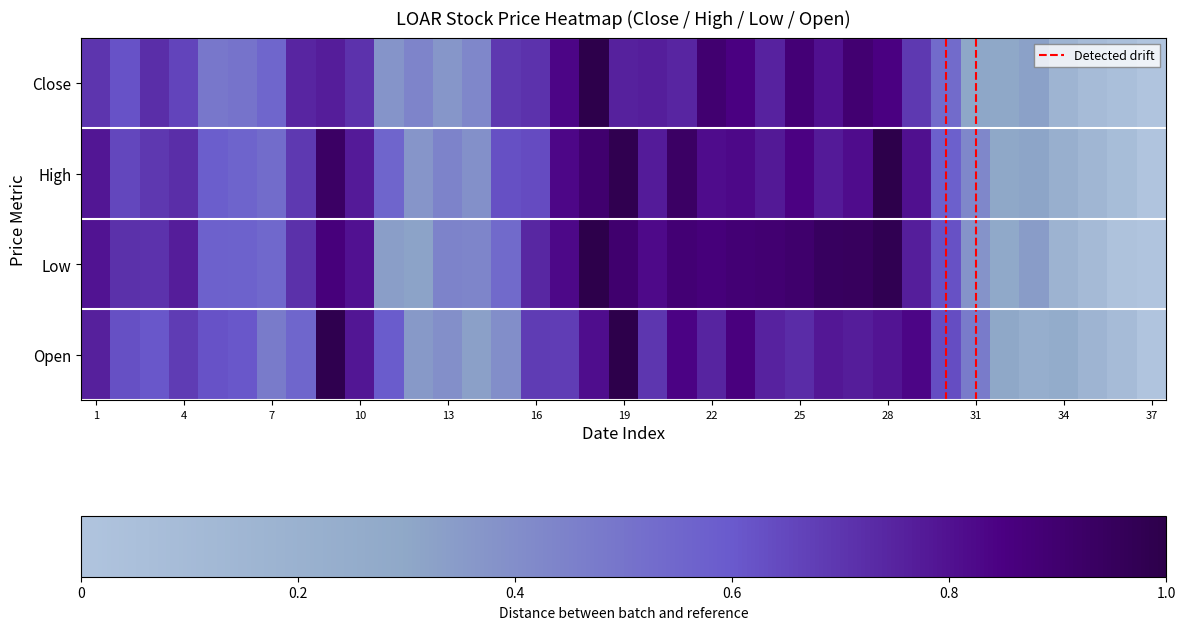

Reading right to left, list all the values displayed in this chart.

Close: 0.0	0.0	0.1	0.2	0.3	0.3	0.3	0.5	0.7	0.8	0.9	0.8	0.9	0.8	0.8	0.9	0.7	0.8	0.8	1.0	0.8	0.7	0.7	0.4	0.4	0.4	0.4	0.7	0.8	0.7	0.6	0.5	0.5	0.7	0.7	0.6	0.7
High: 0.0	0.1	0.1	0.2	0.3	0.3	0.4	0.6	0.8	1.0	0.8	0.8	0.8	0.8	0.8	0.8	0.9	0.8	1.0	0.9	0.8	0.6	0.6	0.4	0.4	0.4	0.6	0.8	0.9	0.7	0.5	0.6	0.6	0.7	0.7	0.7	0.8
Low: 0.0	0.0	0.1	0.2	0.3	0.3	0.4	0.6	0.8	1.0	0.9	0.9	0.9	0.9	0.9	0.9	0.9	0.8	0.9	1.0	0.8	0.7	0.5	0.4	0.4	0.3	0.3	0.8	0.9	0.7	0.5	0.6	0.6	0.8	0.7	0.7	0.8
Open: 0.0	0.1	0.2	0.3	0.2	0.3	0.5	0.6	0.8	0.8	0.8	0.8	0.7	0.8	0.9	0.7	0.8	0.7	1.0	0.8	0.7	0.7	0.4	0.3	0.4	0.4	0.6	0.8	1.0	0.6	0.5	0.6	0.6	0.7	0.6	0.6	0.8